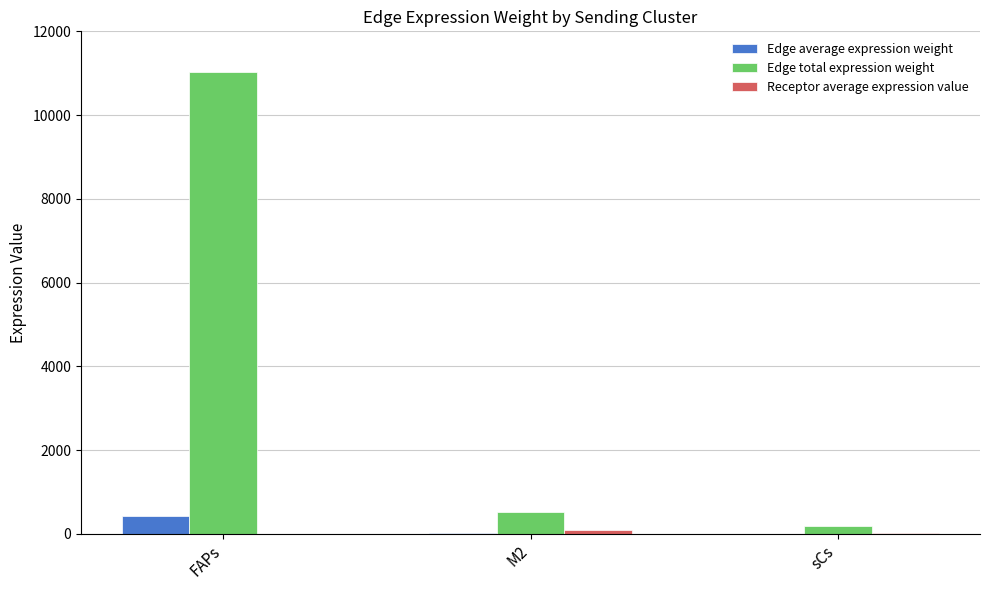

The value of Edge total expression weight at M2 is 925.4. True or false?

False